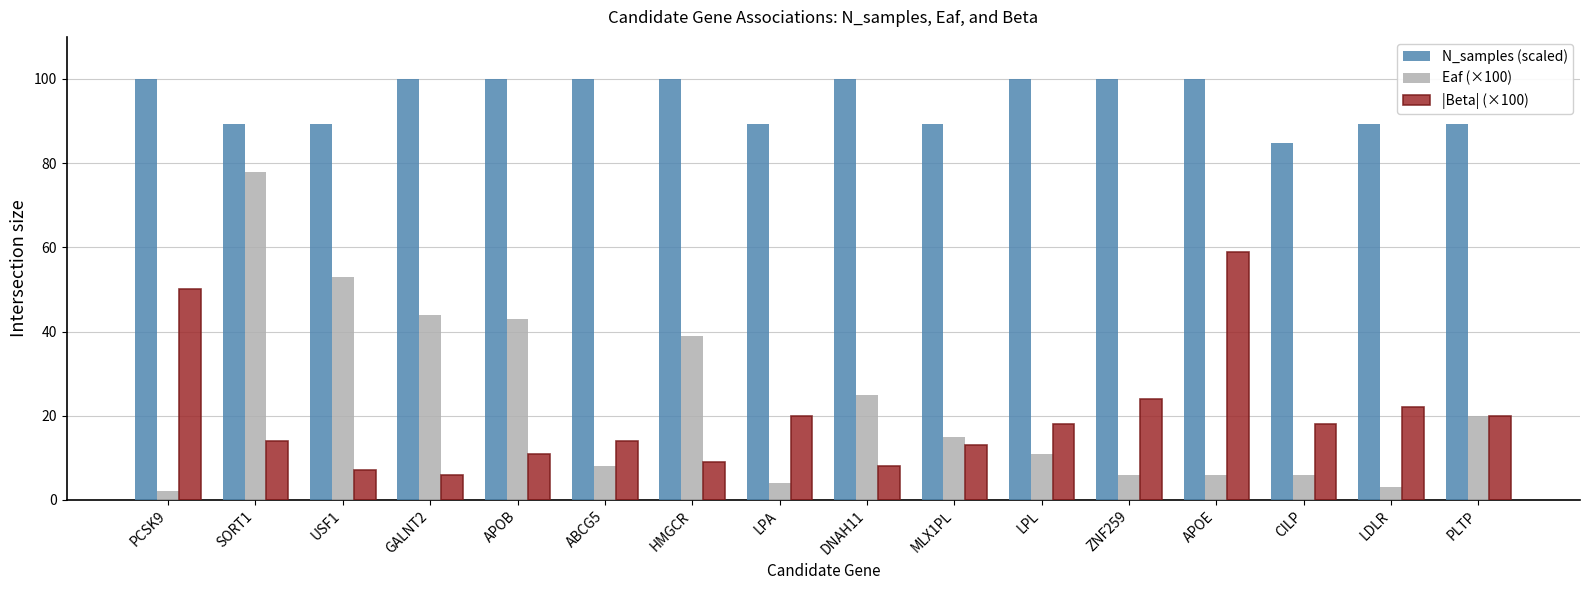

What is the value of the N_samples (scaled) bar at the 4th from the left?

100.0